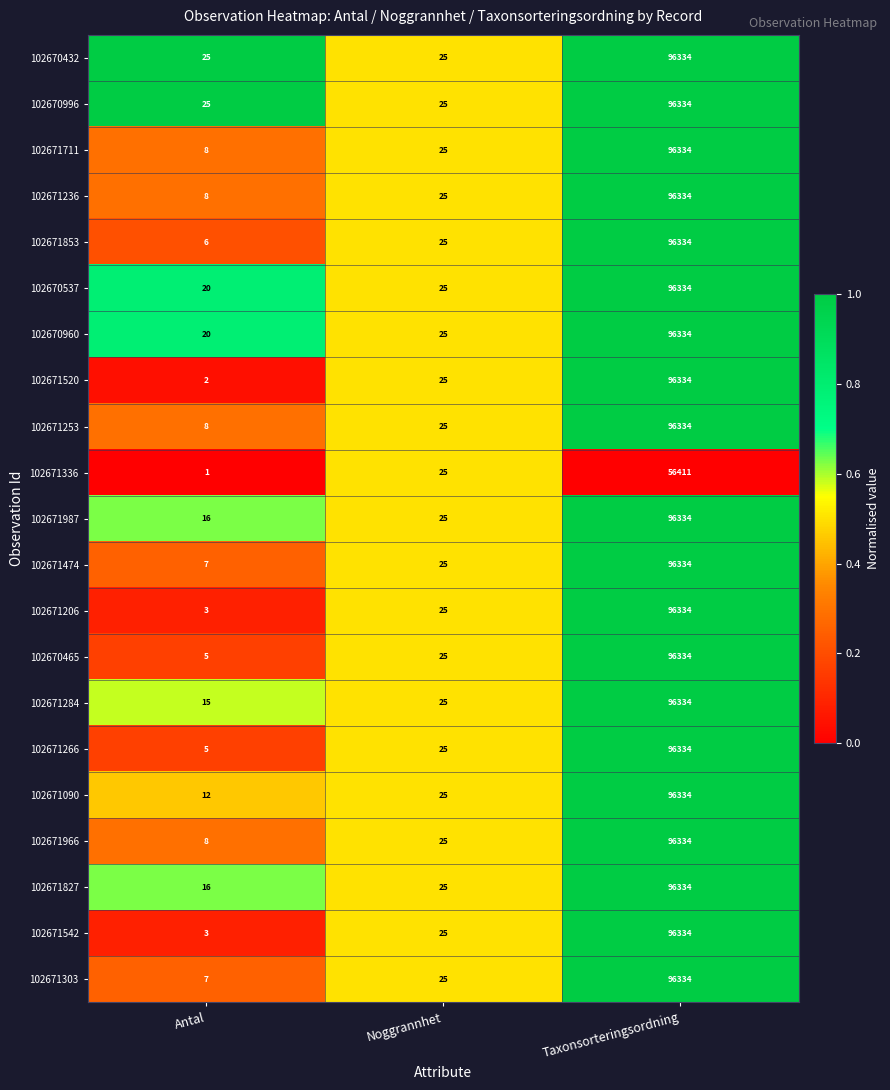

Read the 102671987 value at Taxonsorteringsordning, to the nearest 100.

96300